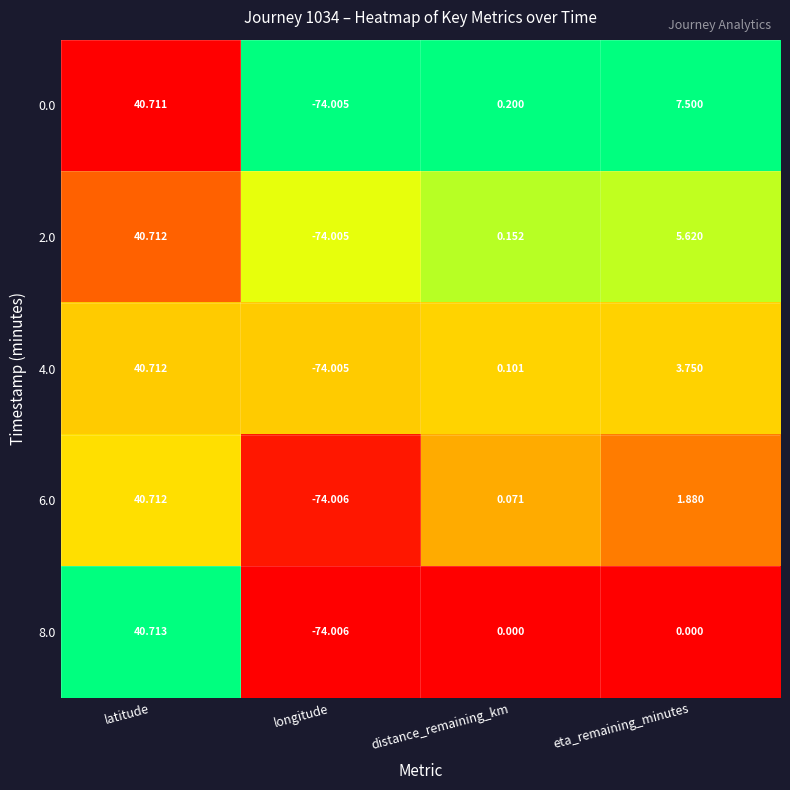

Is the value of 6.0 at distance_remaining_km greater than the value of 4.0 at eta_remaining_minutes?

No